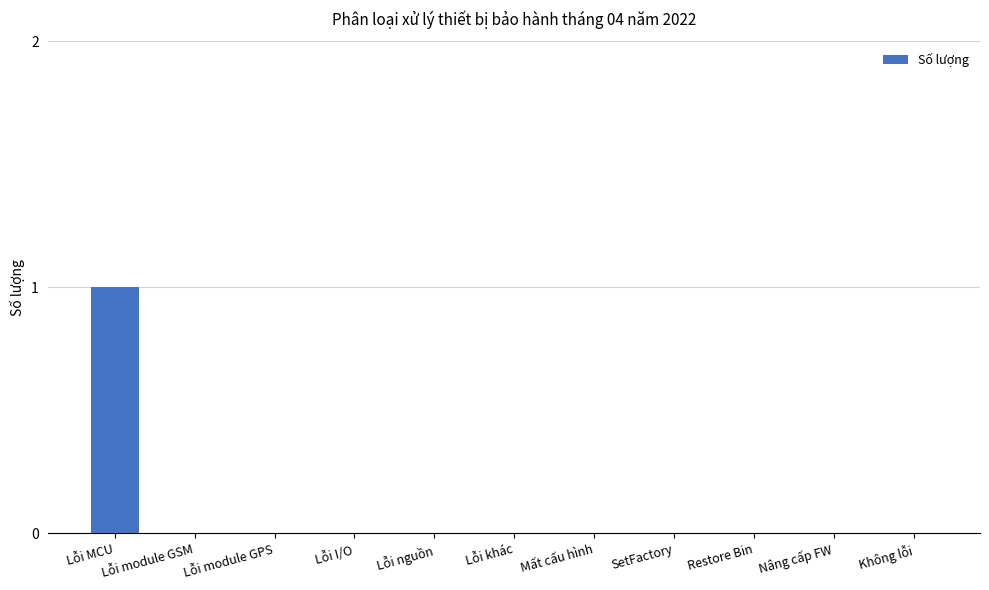

Reading left to right, what are all the values shown in this chart?

1	0	0	0	0	0	0	0	0	0	0